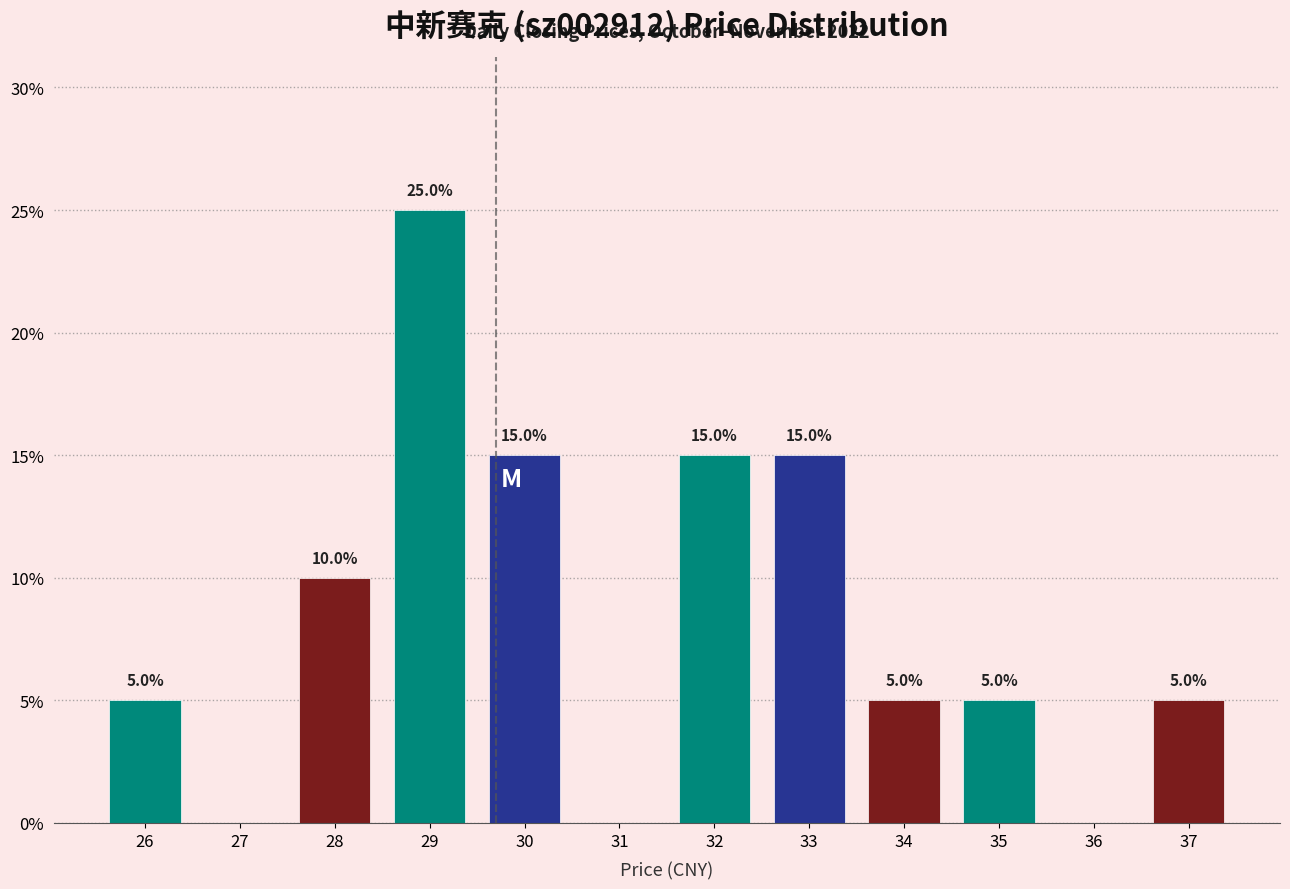

Reading right to left, list all the values displayed in this chart.

37=5	36=0	35=5	34=5	33=15	32=15	31=0	30=15	29=25	28=10	27=0	26=5